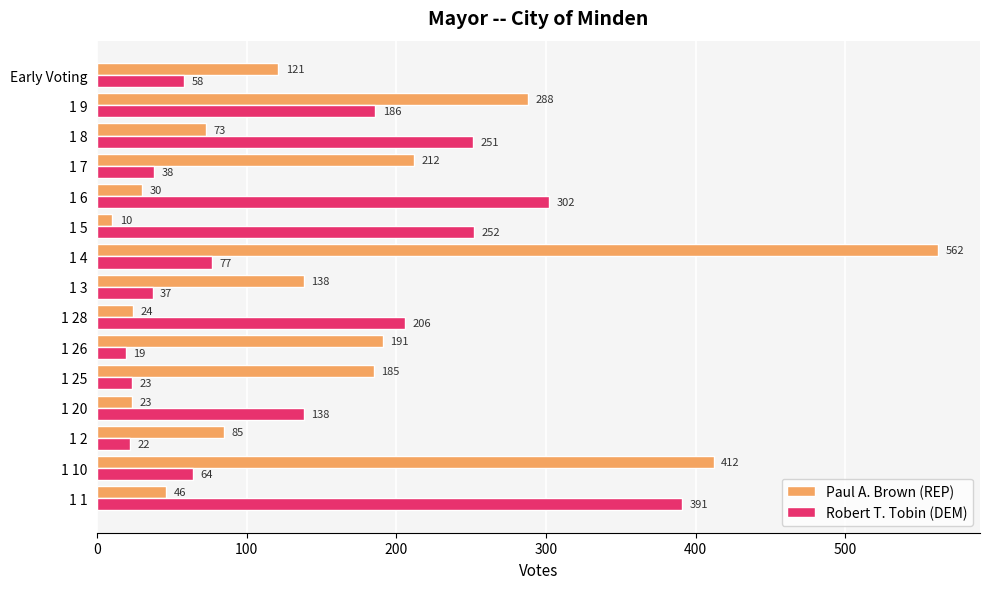

At which category is the sum across all series the highest?

1 4